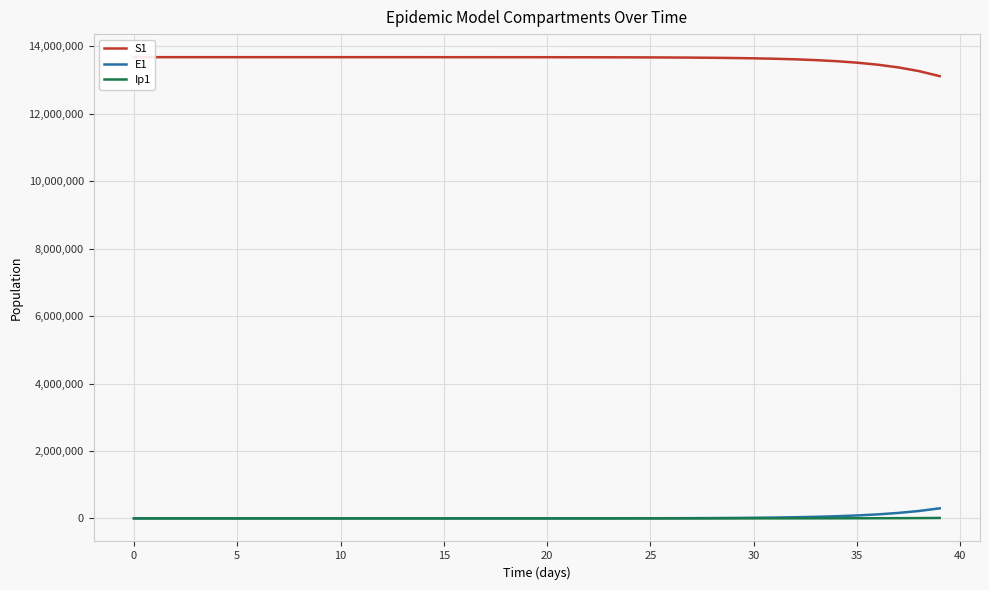

What is the maximum value shown in the chart?

13678500.0